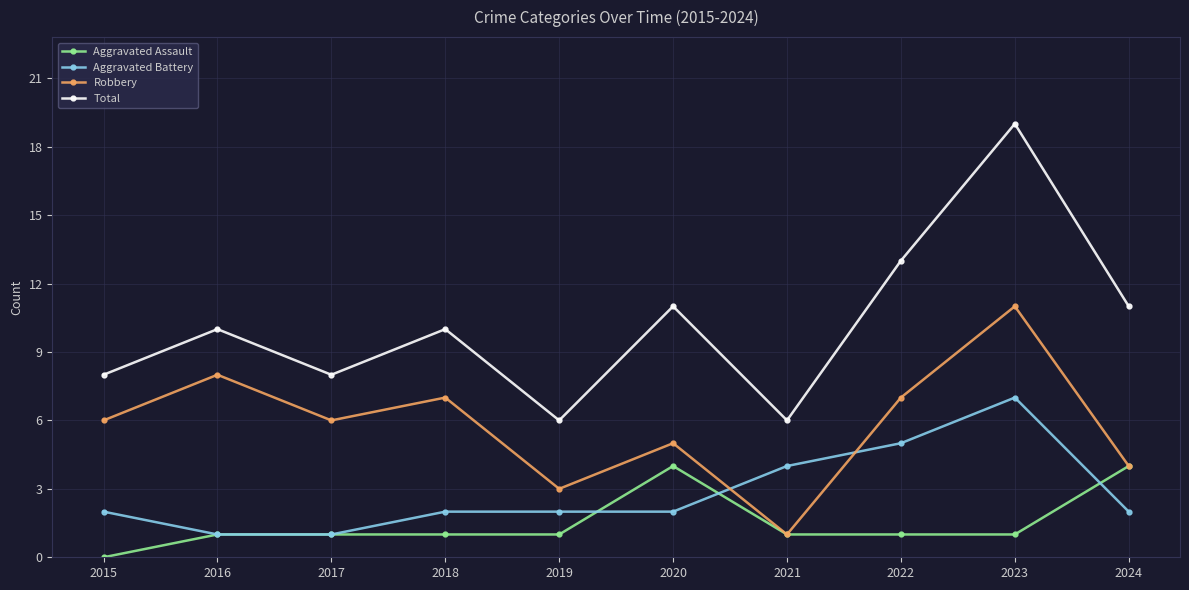

True or false: Robbery has more than 0 points higher than both neighbors.

True